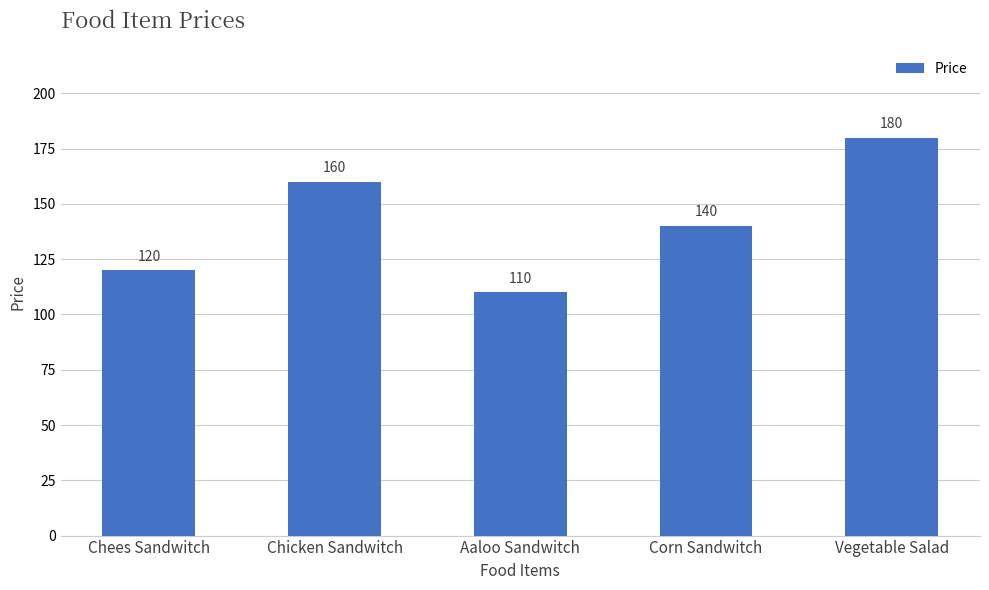

What is the difference between the second highest and second lowest values?

40